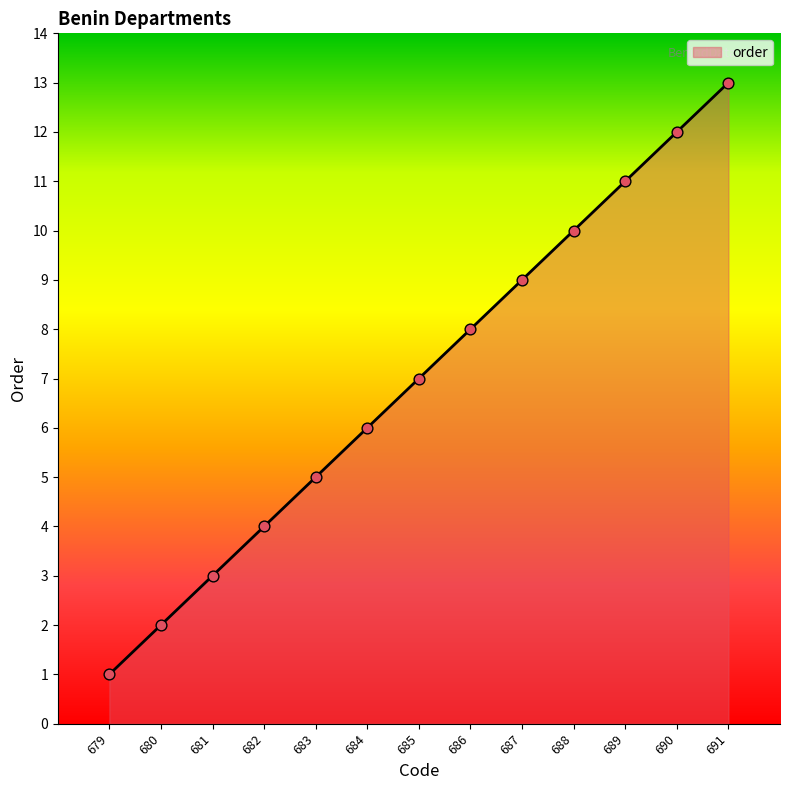

What is the change in value from 683 to 691?

+8